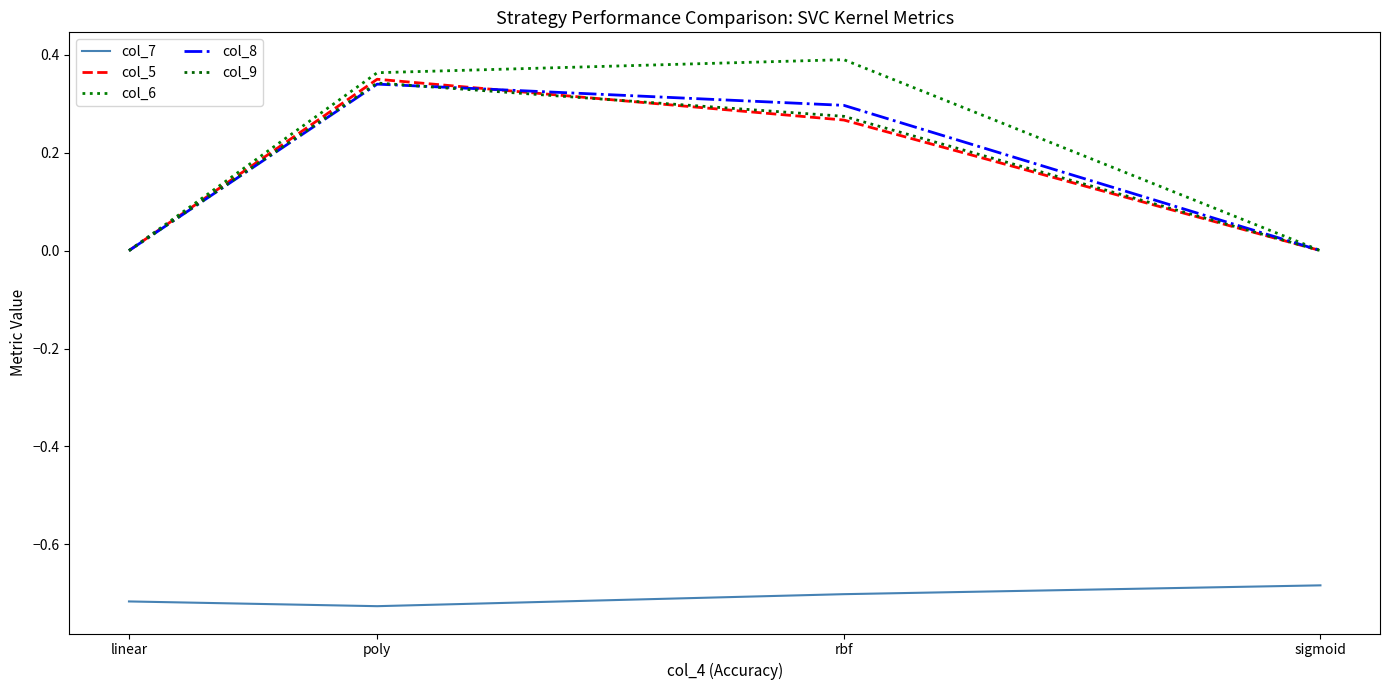

True or false: col_6 and col_5 cross at least once.

False